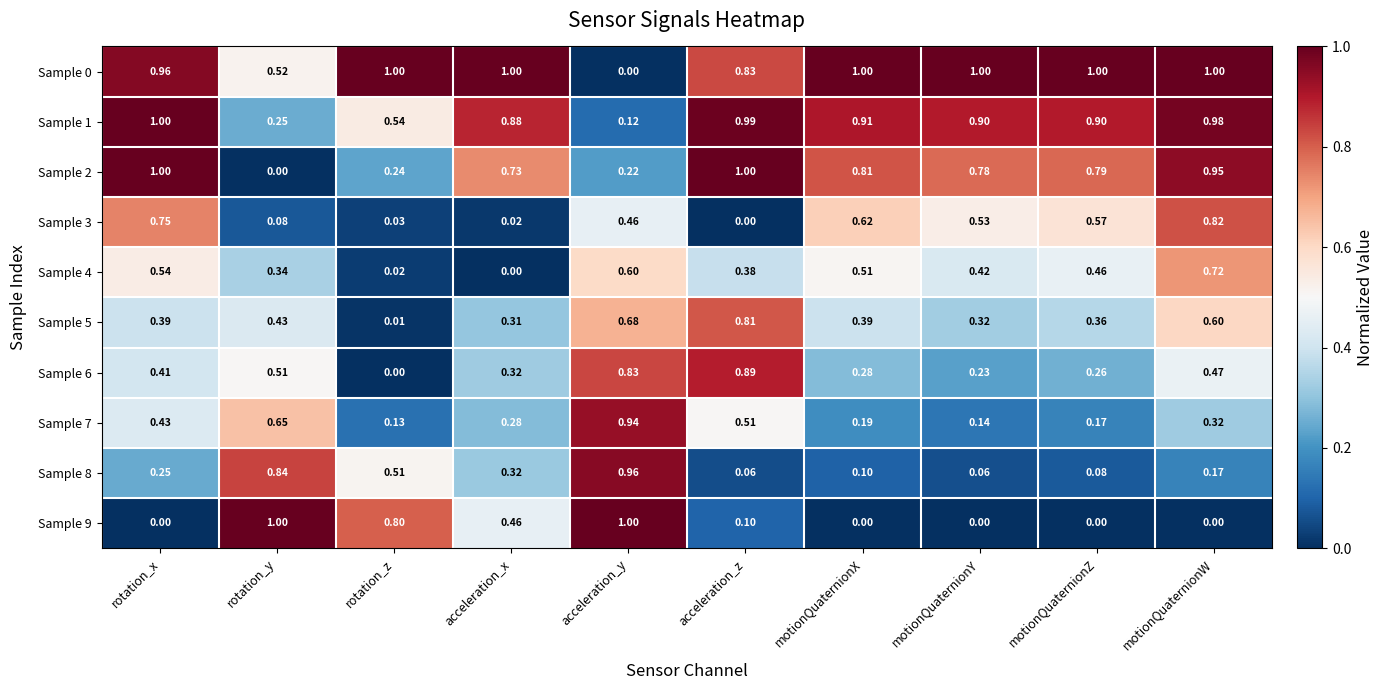

List the labels in order of Sample 7 value, largest first.

acceleration_y, rotation_y, acceleration_z, rotation_x, motionQuaternionW, acceleration_x, motionQuaternionX, motionQuaternionZ, motionQuaternionY, rotation_z